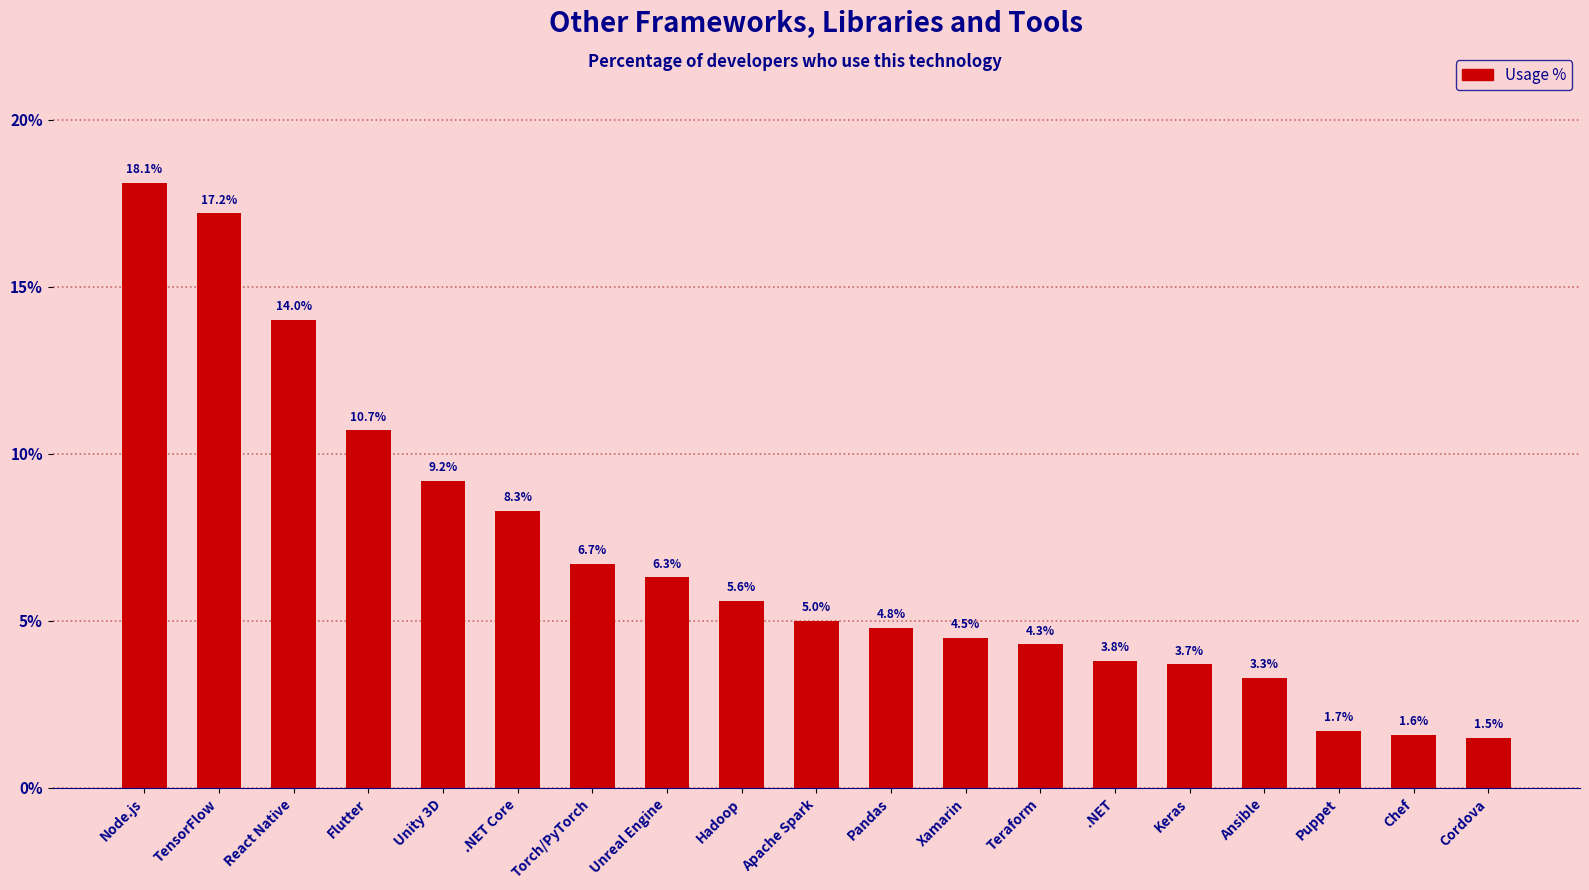

The value at Unreal Engine is 6.3. True or false?

True